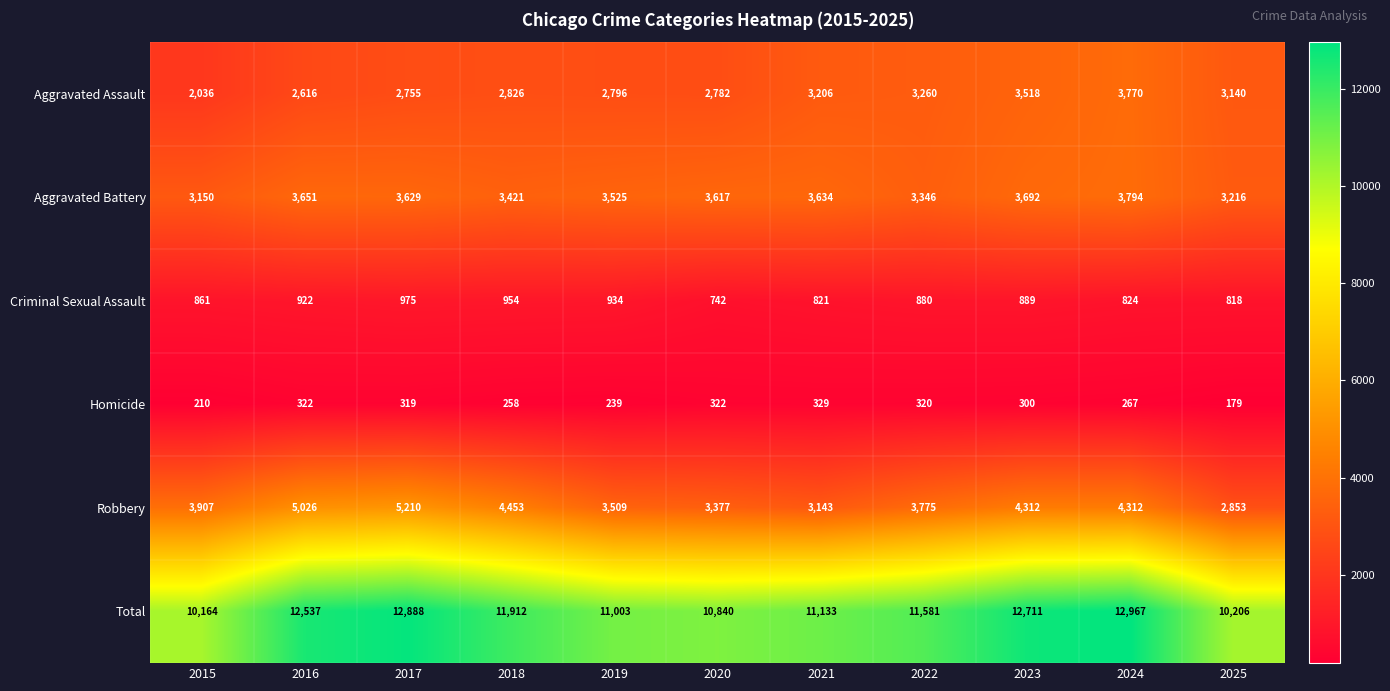

What is the approximate value of Homicide at 2024?

267